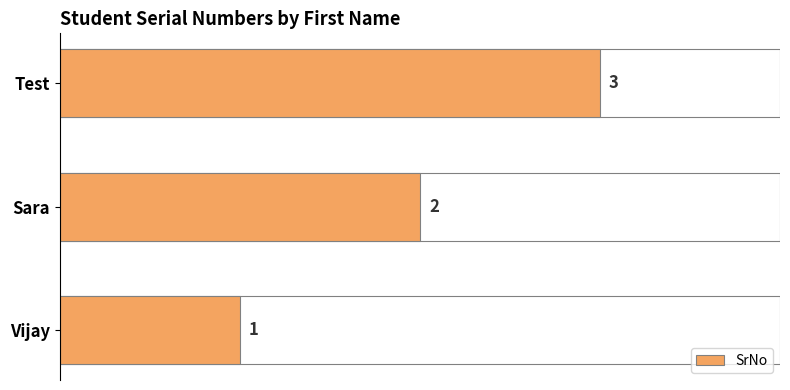

Does the chart contain stacked bars?

No